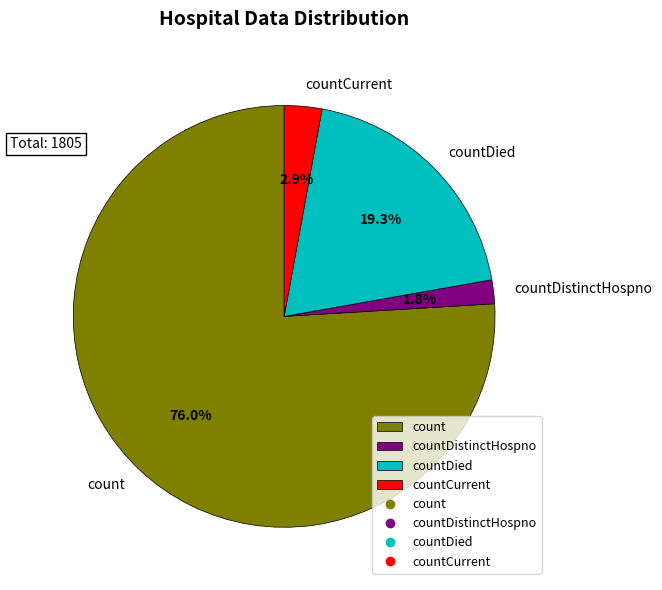

How many slices are in this pie chart?

4